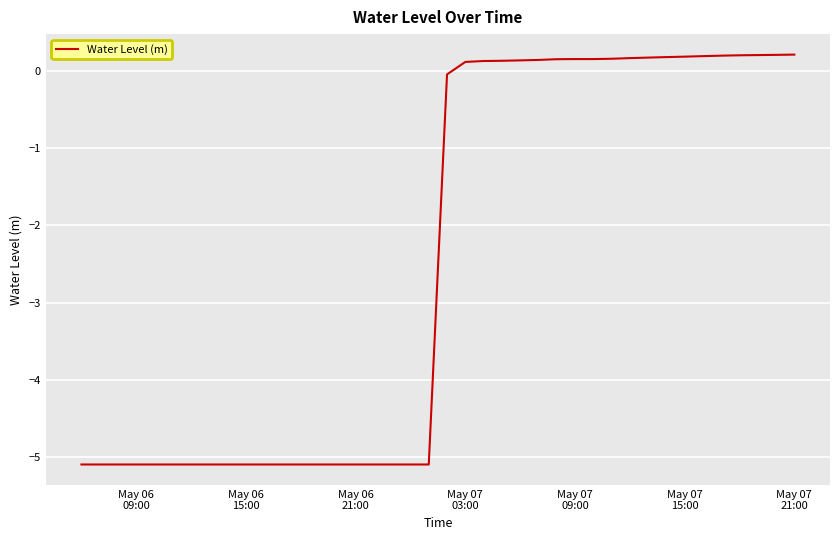

What is the difference between the maximum and minimum values?

5.3